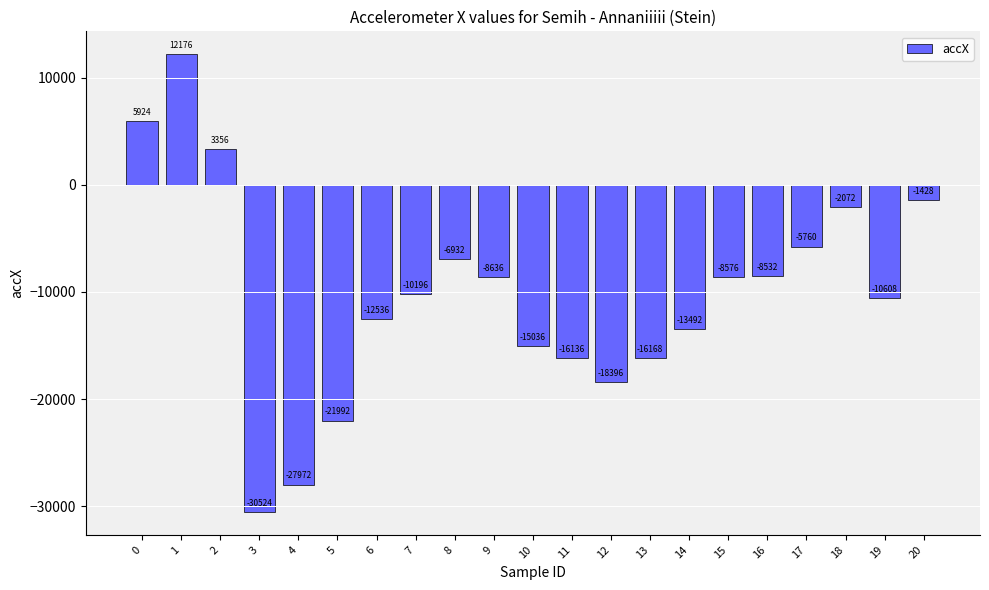

Count the number of categories in the chart.

21